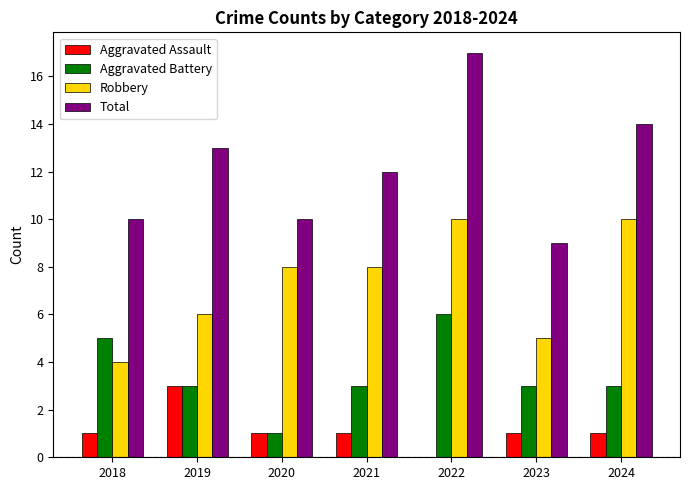

What is the maximum value for Total?

17